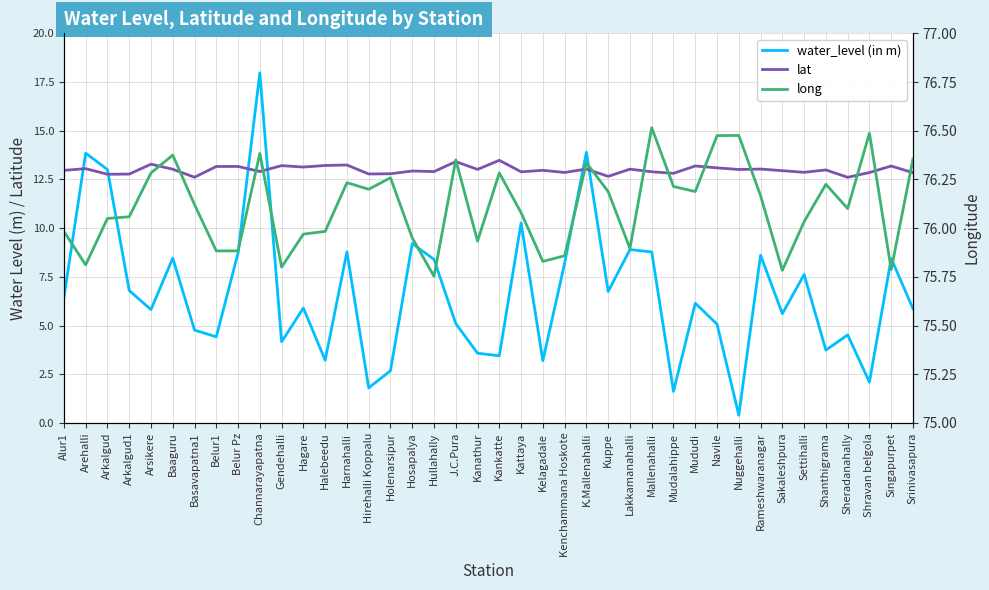

Is it true that lat equals 18.1 at Mudalahippe?

False